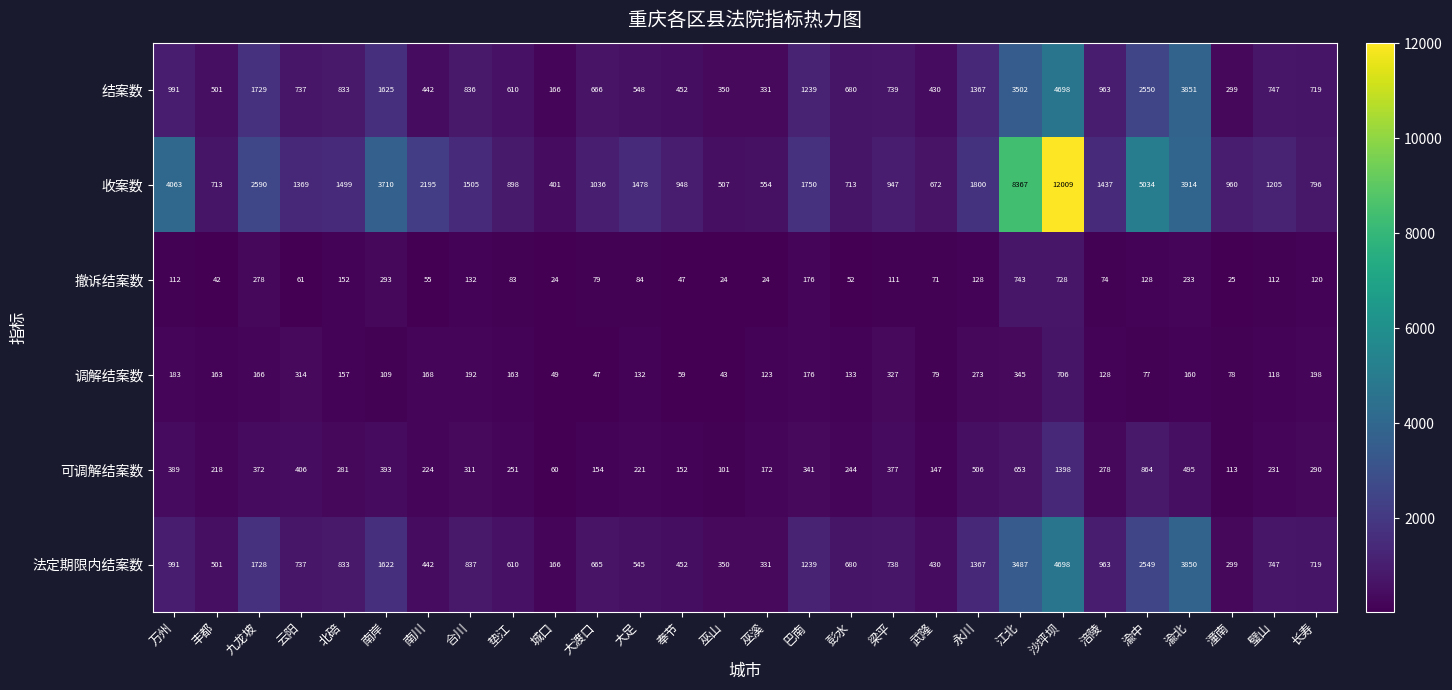

The value of 撤诉结案数 at 万州 is 112. True or false?

True